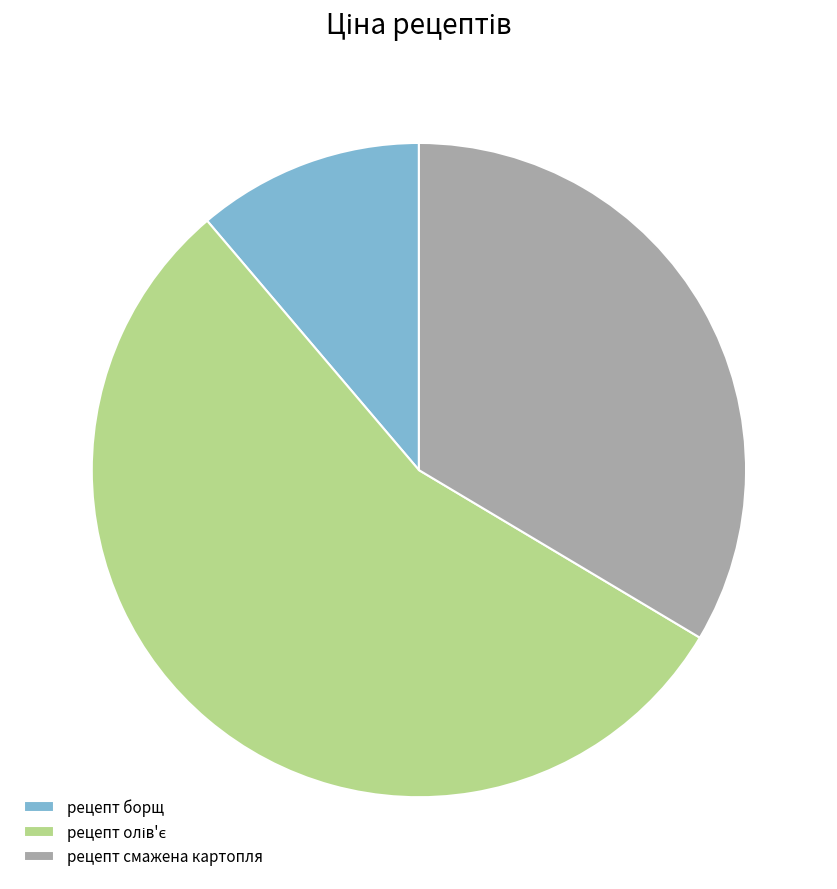

What is the ratio of the value at рецепт борщ to the value at рецепт смажена картопля?

0.3